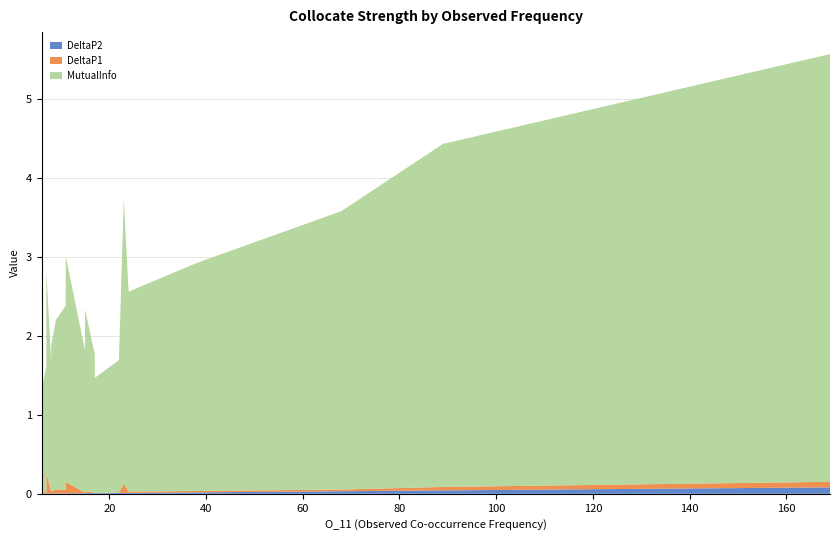

Reading left to right, list all the values displayed in this chart.

DeltaP2: 169=0.1	89=0.0	68=0.0	38=0.0	24=0.0	23=0.0	22=0.0	17=0.0	17=0.0	15=0.0	15=0.0	11=0.0	11=0.0	9=0.0	8=0.0	8=0.0	7=0.0	7=0.0	6=0.0	6=0.0
DeltaP1: 169=0.1	89=0.0	68=0.0	38=0.0	24=0.0	23=0.1	22=0.0	17=0.0	17=0.0	15=0.0	15=0.0	11=0.0	11=0.1	9=0.0	8=0.0	8=0.0	7=0.0	7=0.3	6=0.0	6=0.0
MutualInfo: 169=5.4	89=4.3	68=3.5	38=2.9	24=2.5	23=3.6	22=1.7	17=1.8	17=1.5	15=1.8	15=2.3	11=2.3	11=2.9	9=2.2	8=1.8	8=1.6	7=1.6	7=2.5	6=1.3	6=1.3